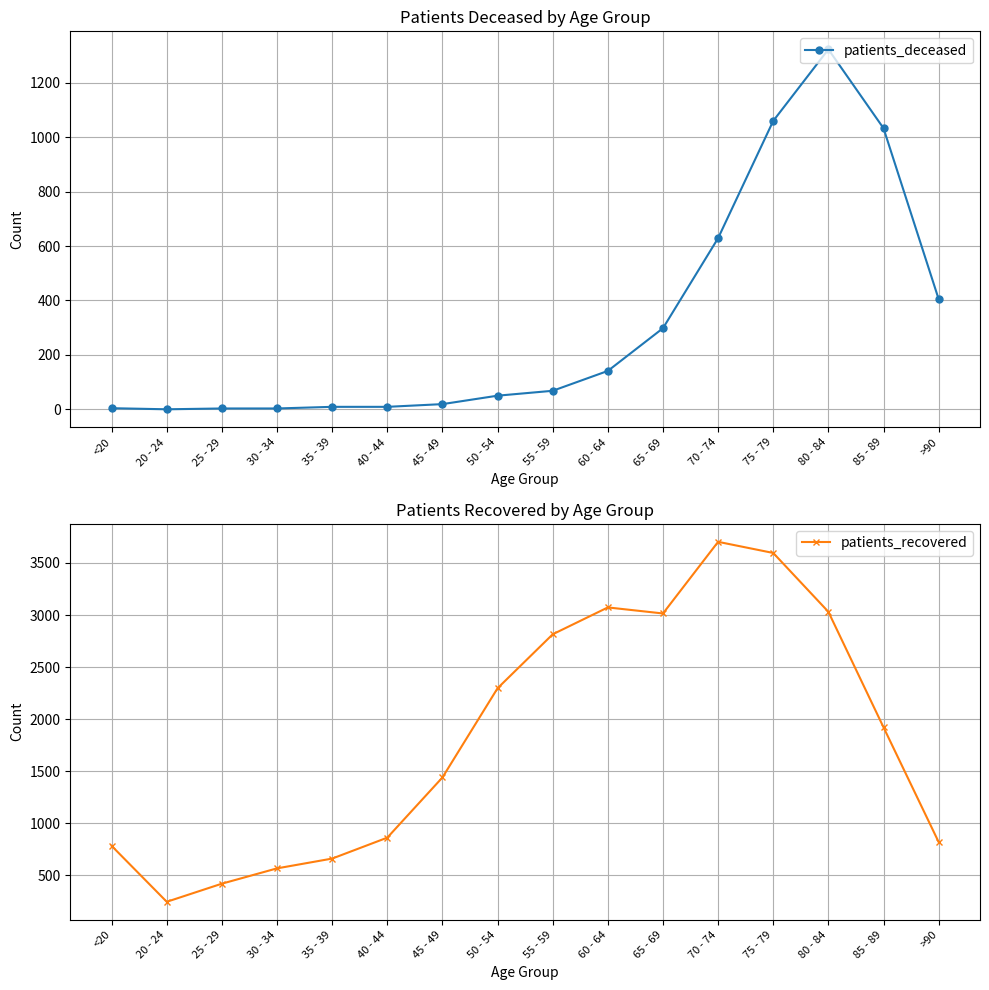

Which category has the highest value across all series?

70 - 74